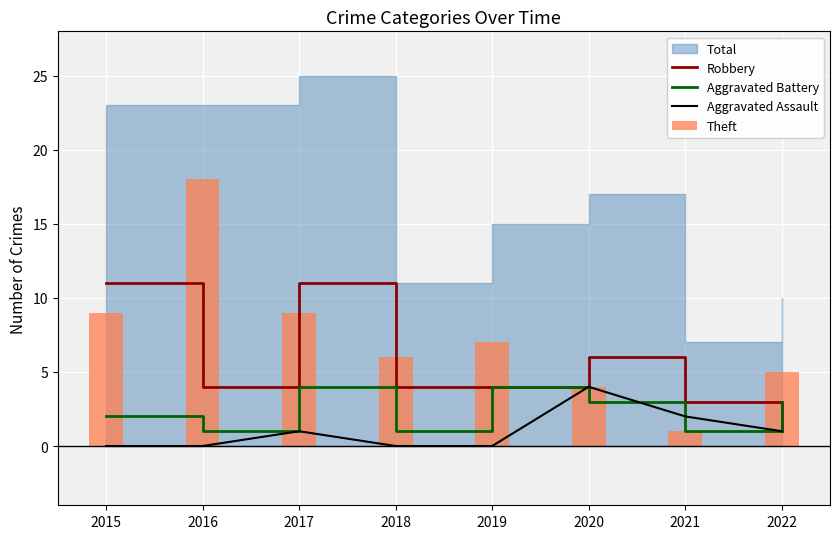

The Aggravated Assault series shows 2 at 2018. True or false?

False